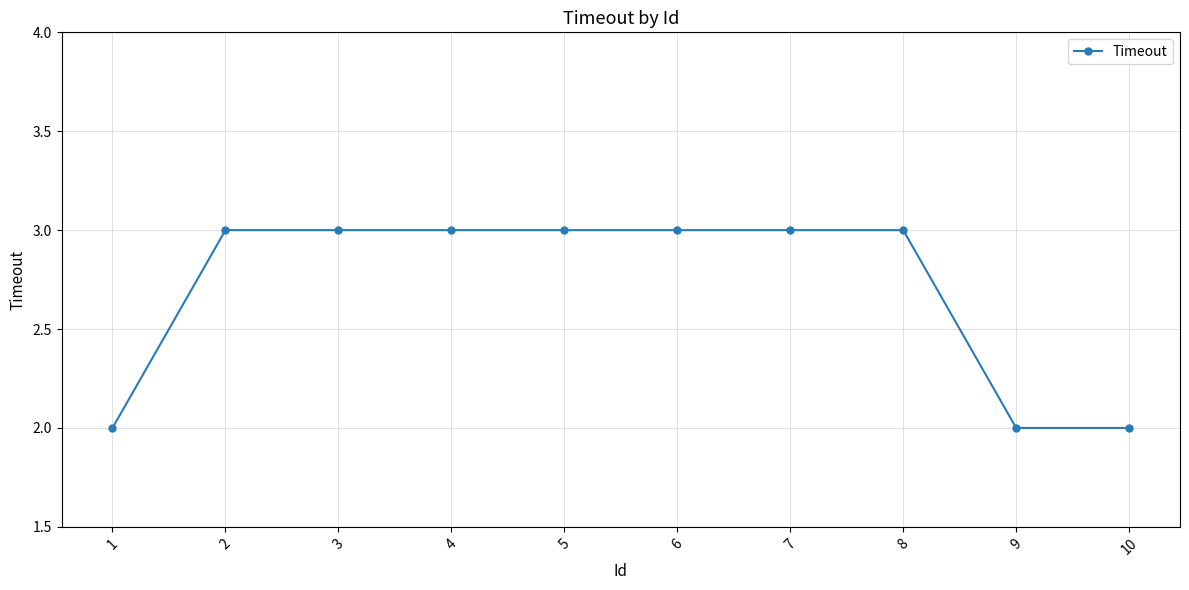

What is the sum of all values?

27